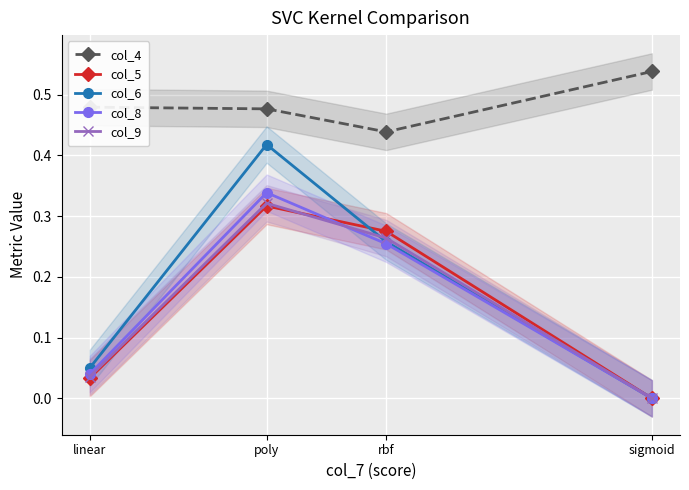

What is the spread (max minus min) of values at poly?

0.2